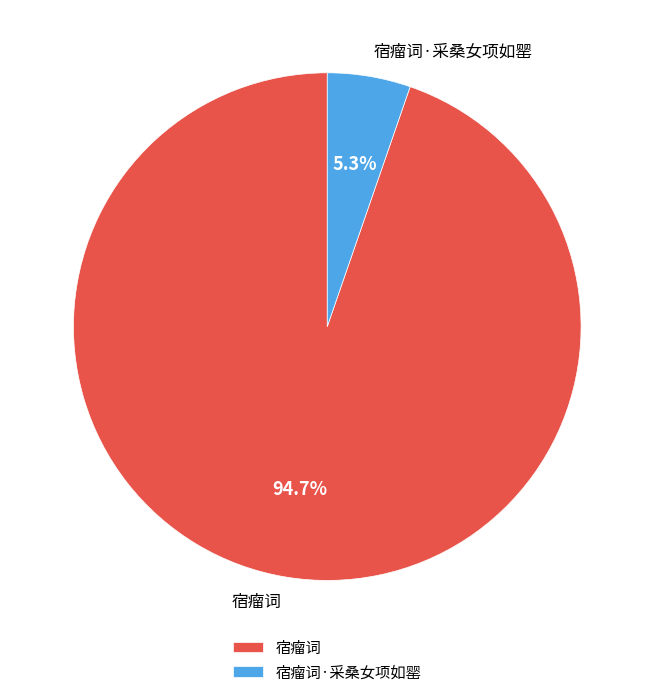

Which has a higher value, 宿瘤词·采桑女项如罂 or 宿瘤词?

宿瘤词